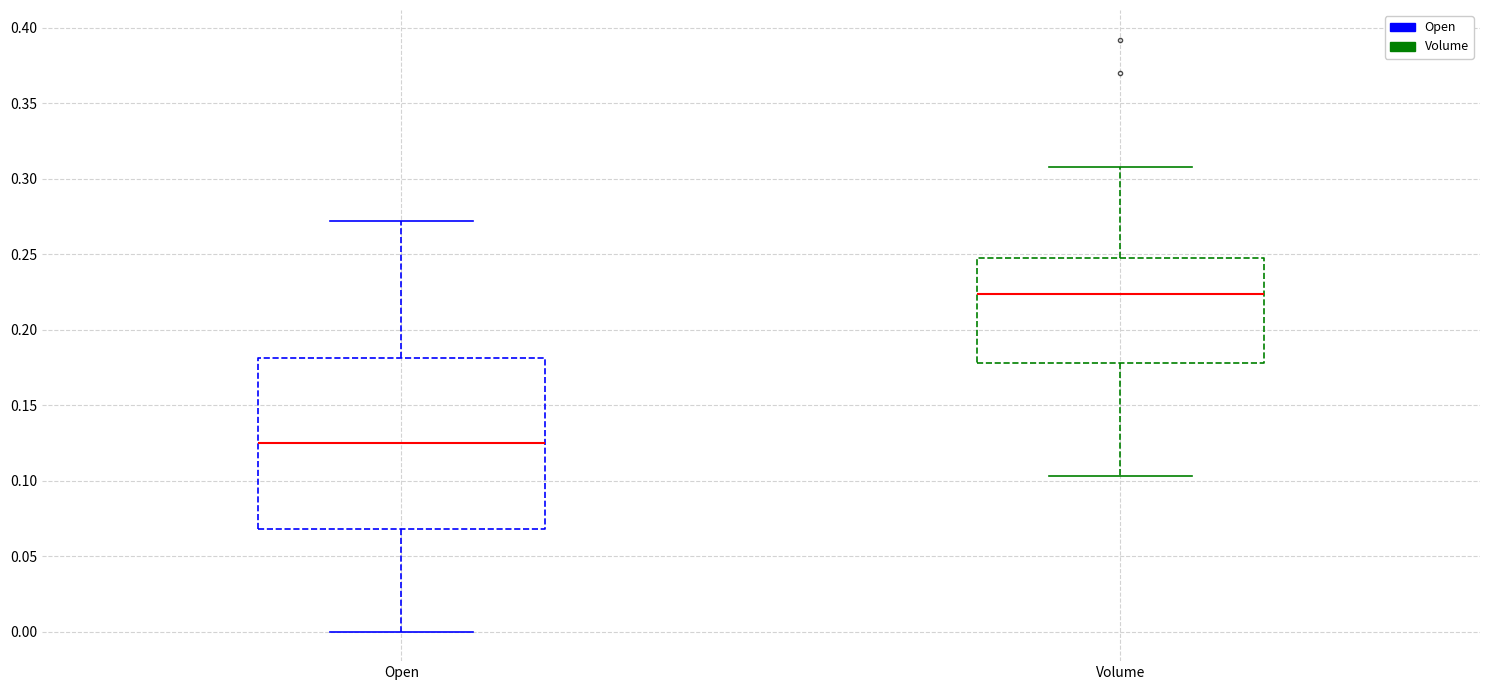

Reading left to right, read every box against the y-axis: the position of its median line, the range the box covers, and the ends of its whiskers. The values are not printed on the chart, so give them approximately, as read against the axis.

Open: median 0.125, box 0.070 to 0.180, whiskers 0.000 to 0.270
Volume: median 0.225, box 0.180 to 0.245, whiskers 0.105 to 0.310